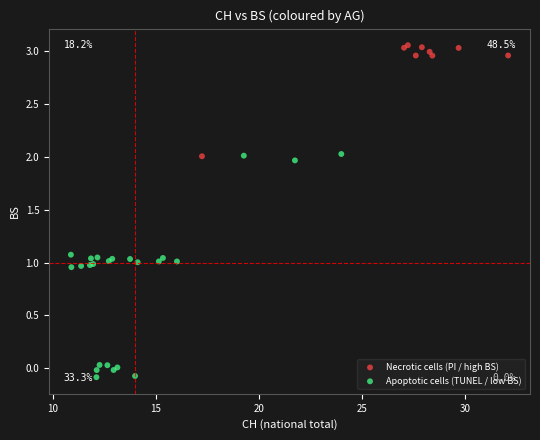

Which series reaches the minimum Y coordinate?

Apoptotic cells (TUNEL / low BS)